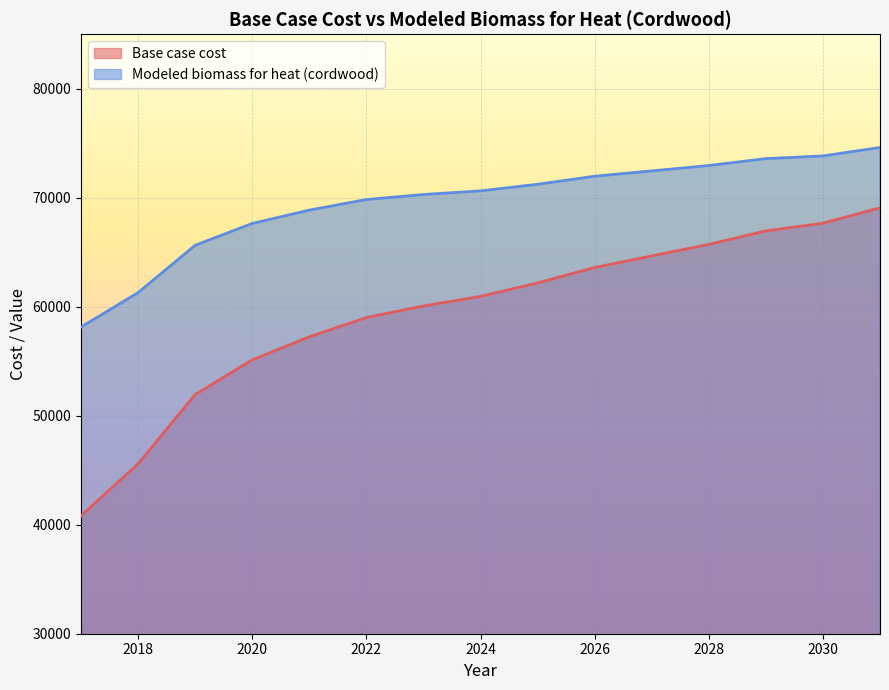

What is the value of the Modeled biomass for heat (cordwood) point at the 9th from the left?

71227.5